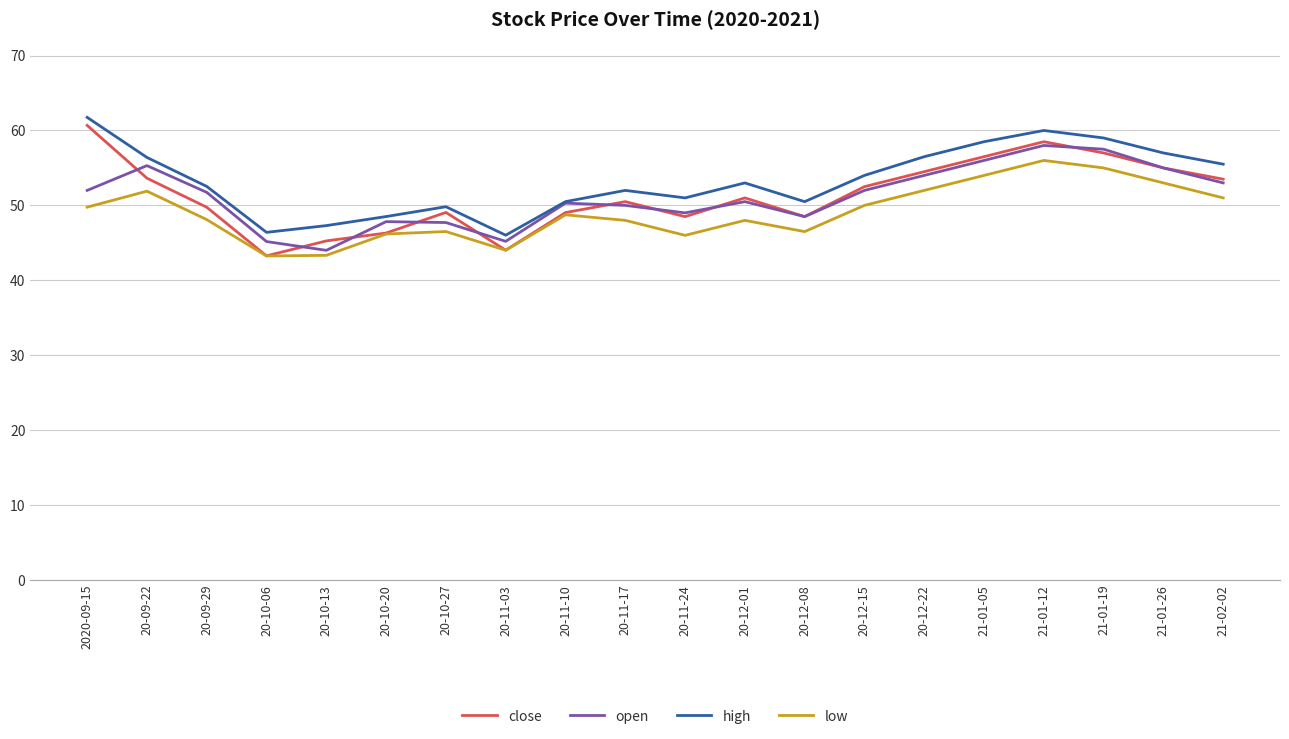

What is the minimum value for high?

46.0